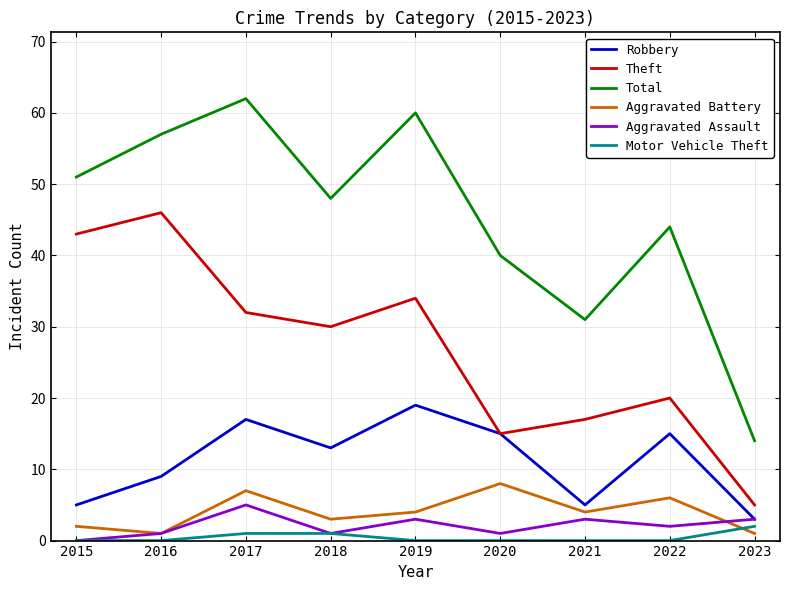

At 2021, list the series in order from largest to smallest.

Total, Theft, Robbery, Aggravated Battery, Aggravated Assault, Motor Vehicle Theft